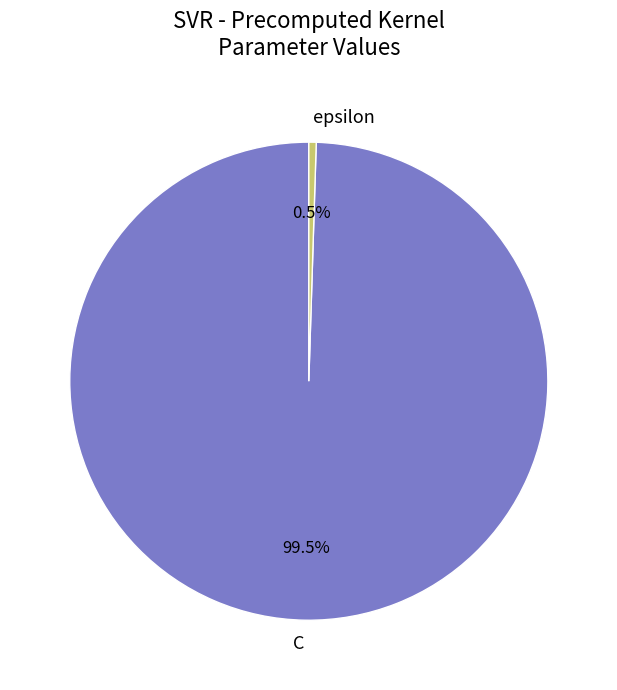

What is the majority slice?

C